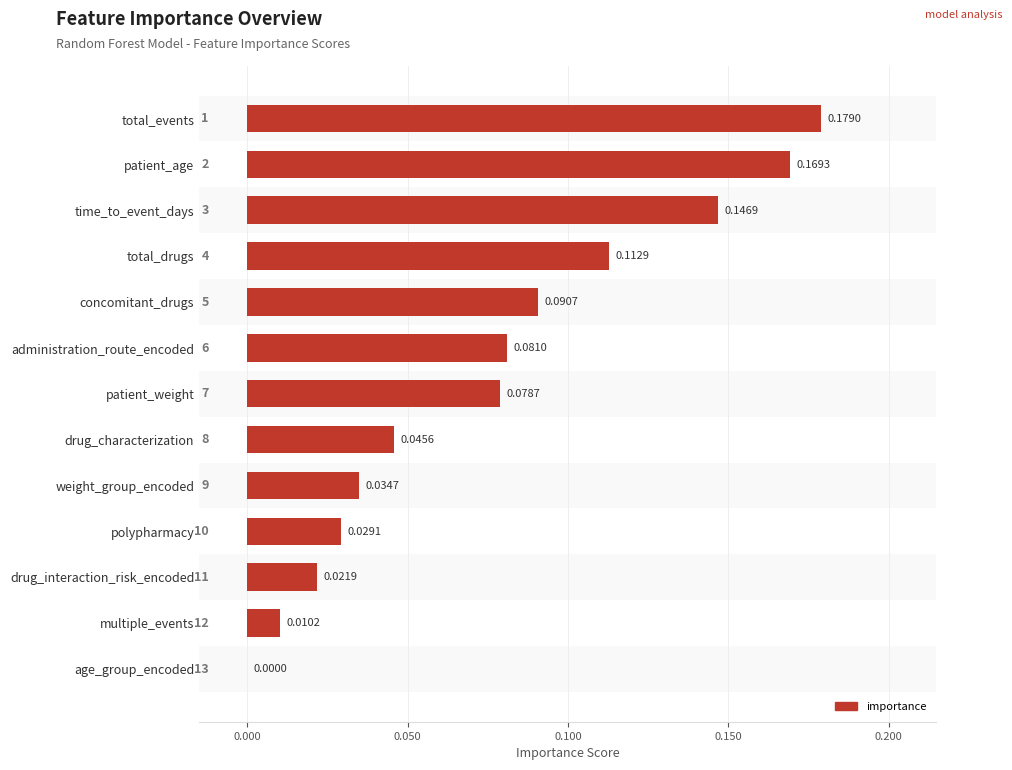

At which label is the value closest to 0?

age_group_encoded